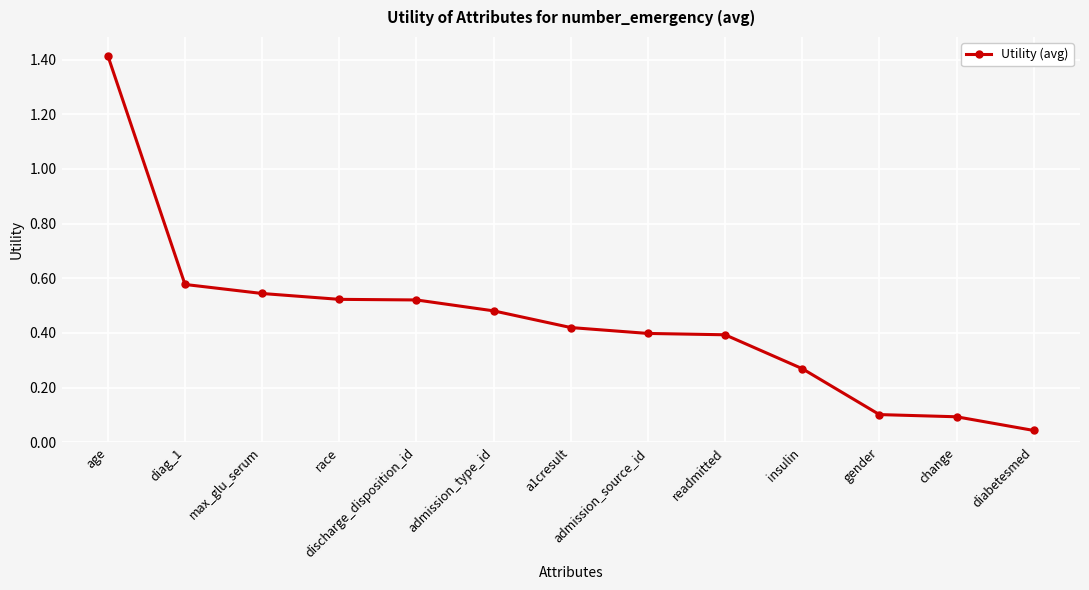

At which label is the value closest to 0?

diabetesmed